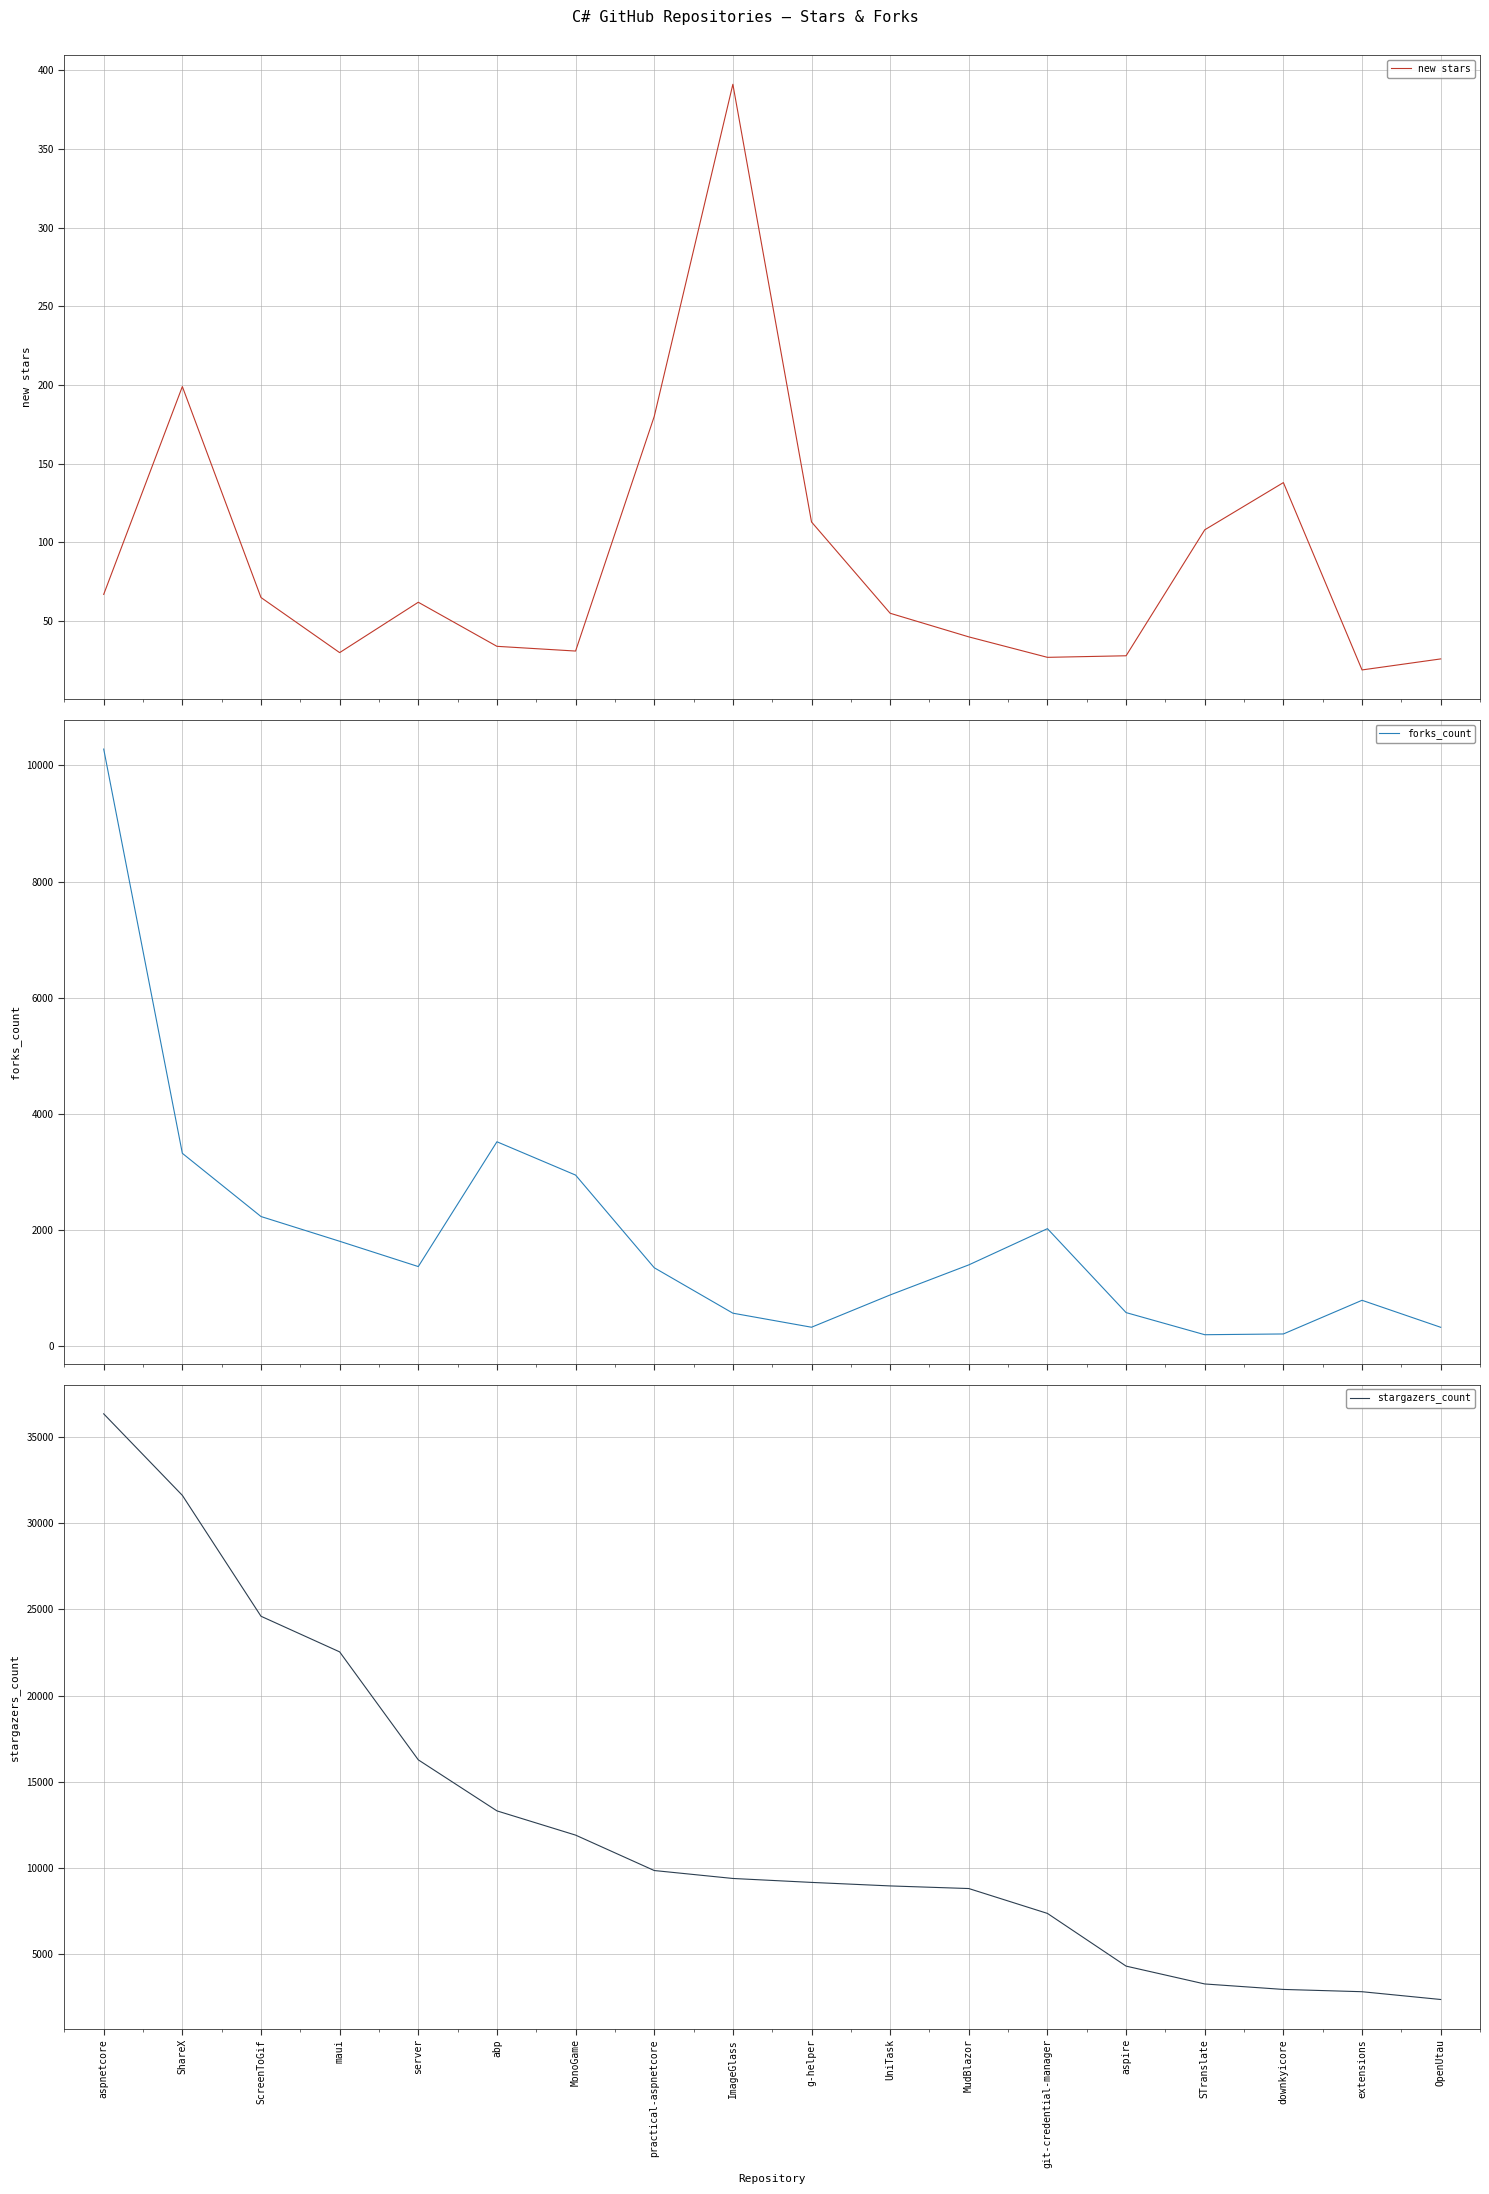

True or false: forks_count and stargazers_count cross at least once.

False